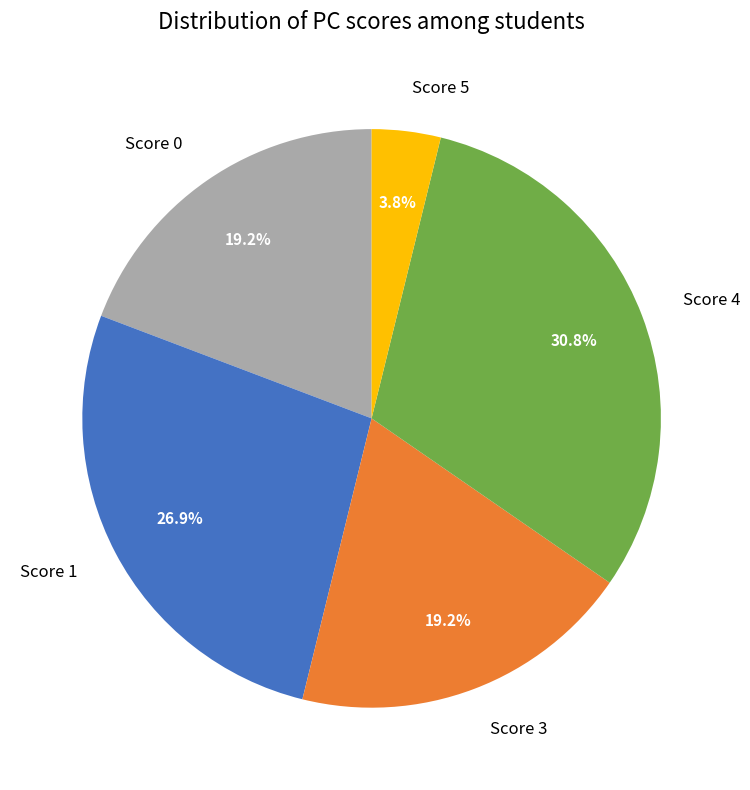

Does any single category account for the majority?

No